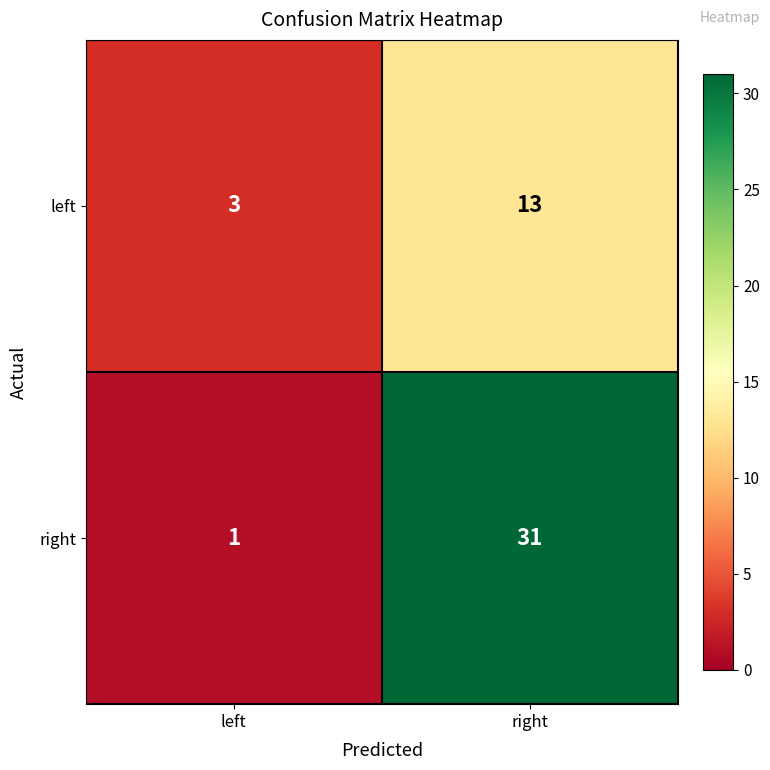

Rank the series by their maximum value, from highest to lowest.

right, left